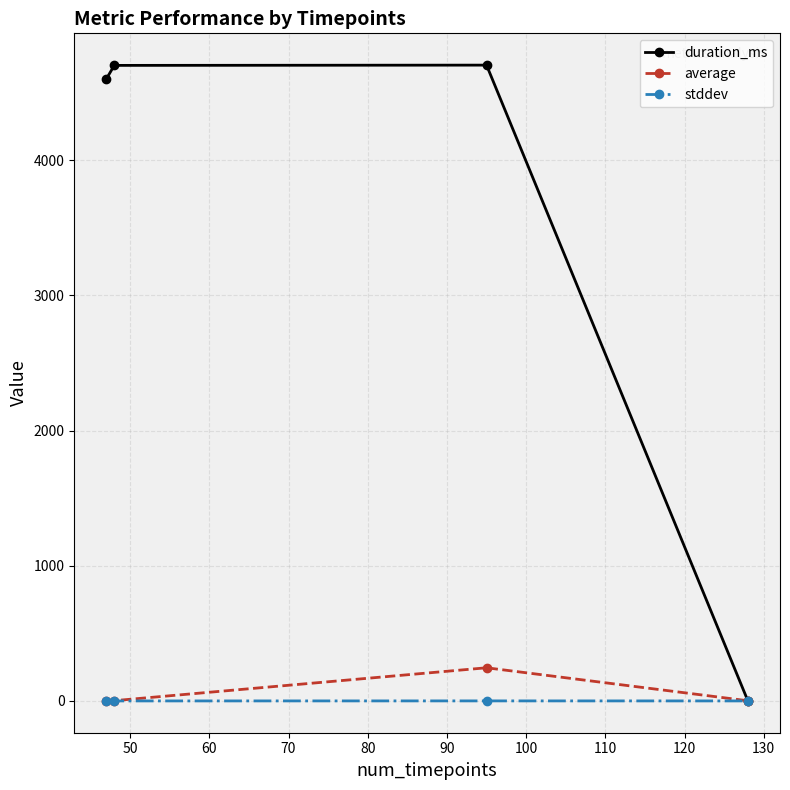

What is the greatest value displayed?

4704.0